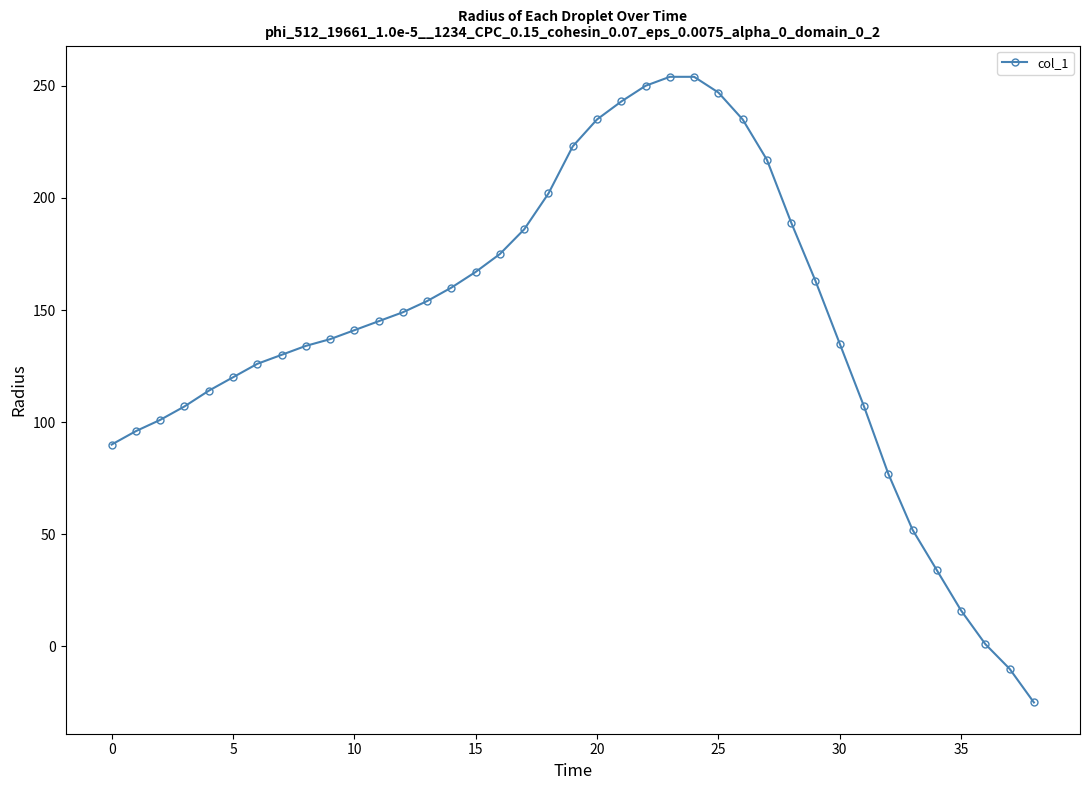

What is the maximum value shown in the chart?

254